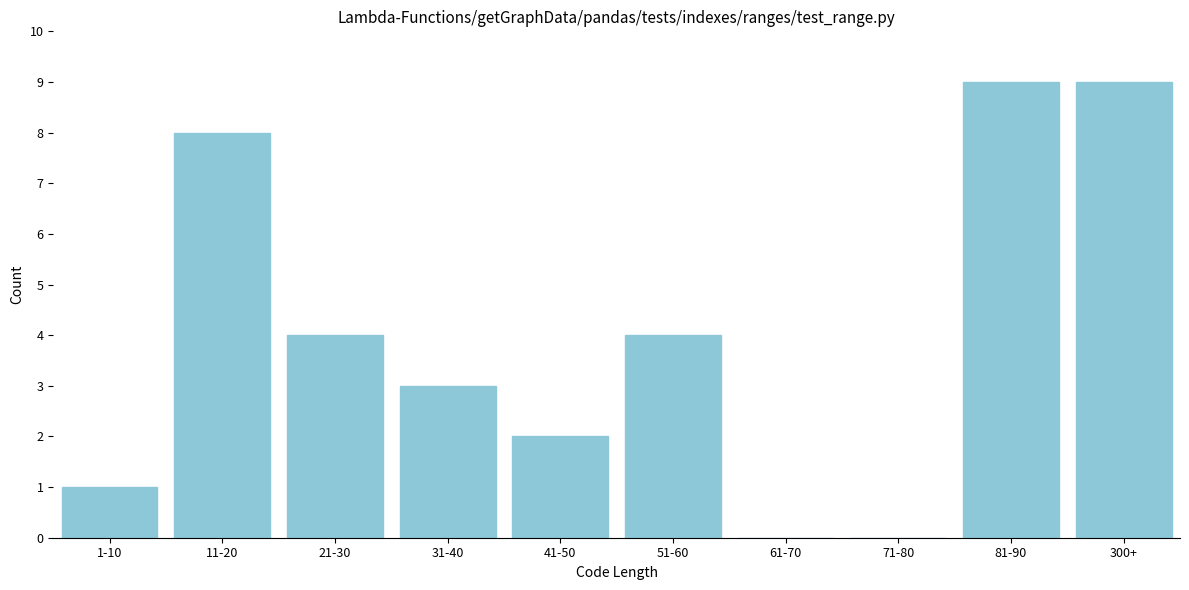

Reading left to right, extract all data points from this chart.

1-10=1	11-20=8	21-30=4	31-40=3	41-50=2	51-60=4	61-70=0	71-80=0	81-90=9	300+=9